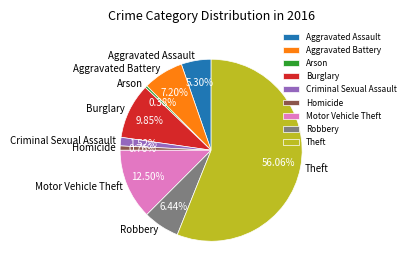

Does Arson account for over 50% of the chart?

No